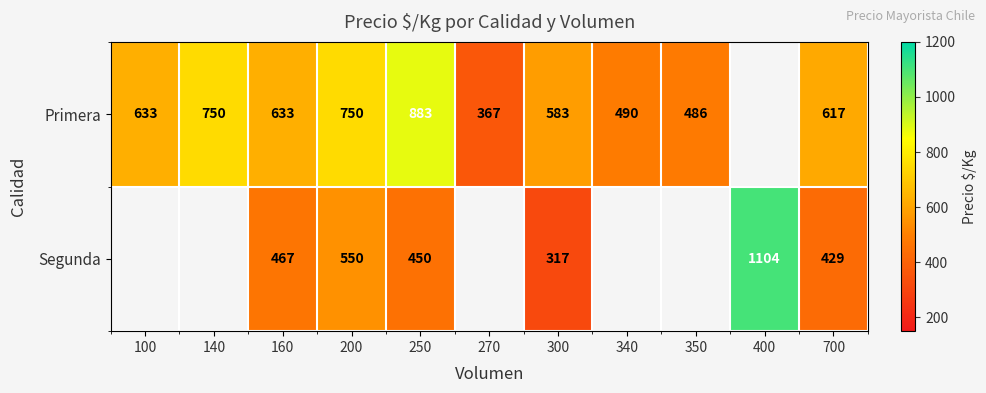

Which category has the highest value across all series?

400